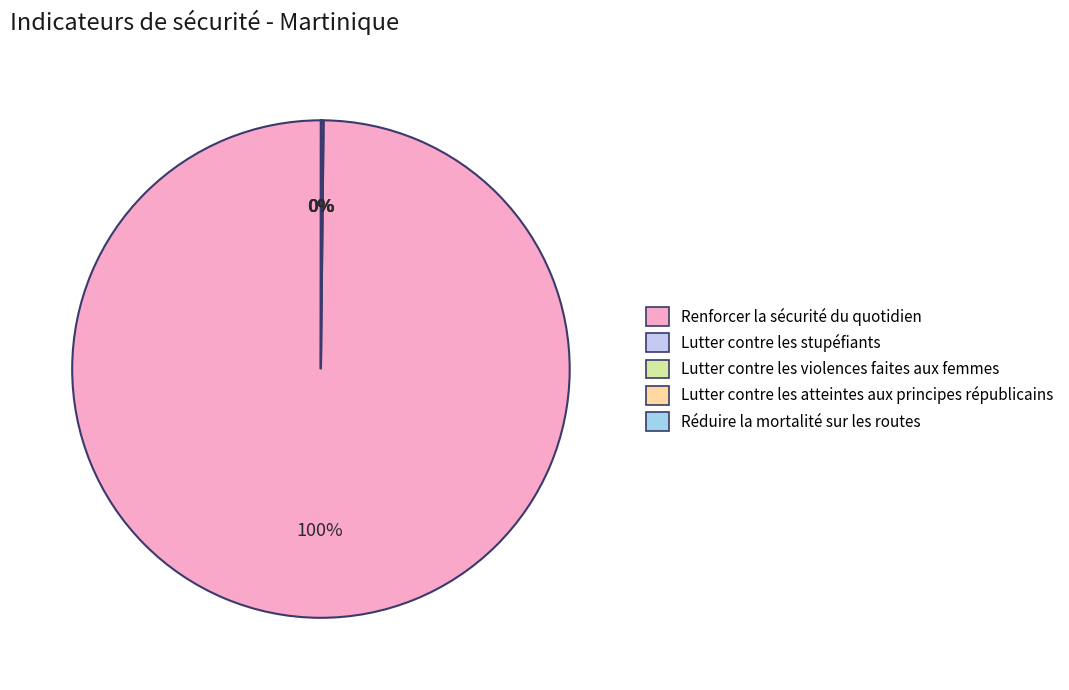

Count the number of slices in the pie.

5